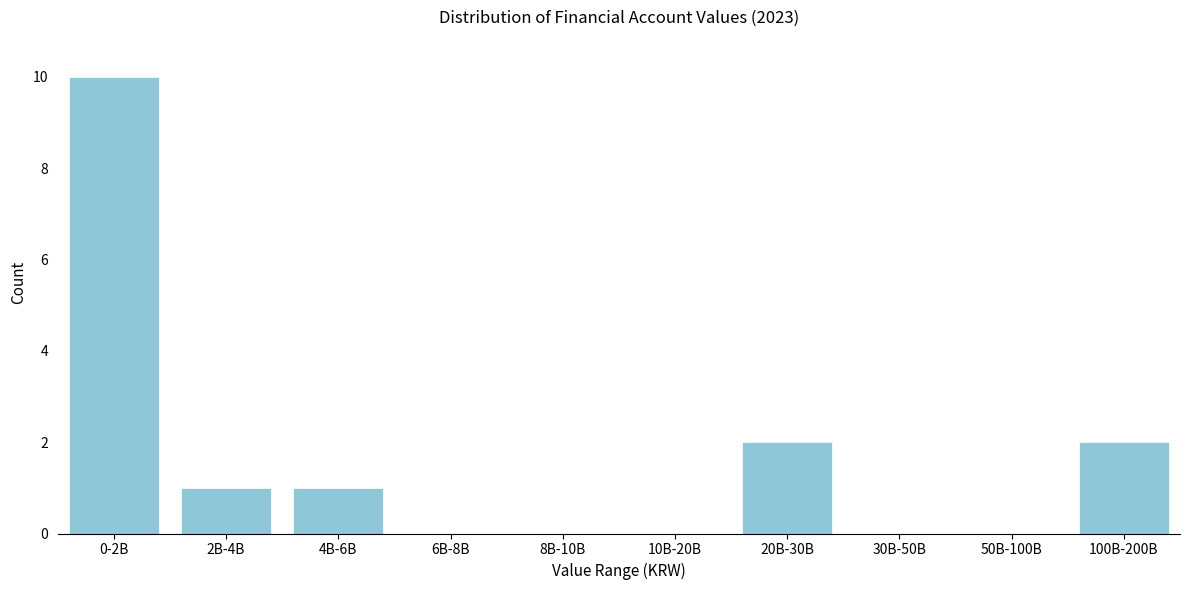

Reading left to right, extract all data points from this chart.

0-2B=10	2B-4B=1	4B-6B=1	6B-8B=0	8B-10B=0	10B-20B=0	20B-30B=2	30B-50B=0	50B-100B=0	100B-200B=2